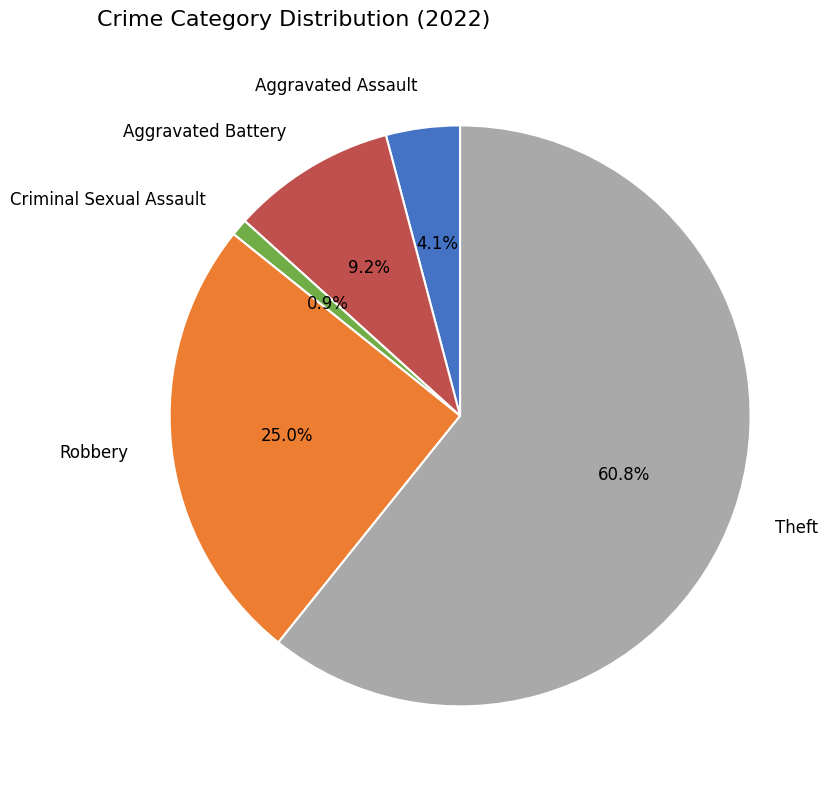

To the nearest percent, what portion does Aggravated Assault represent?

4%